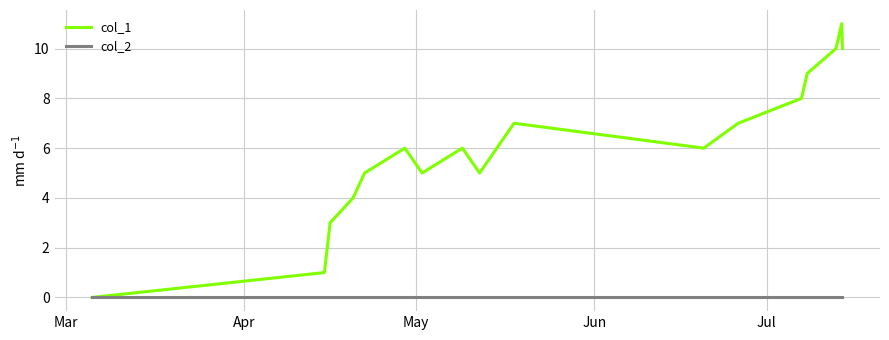

Which series has the largest total across all categories?

col_1